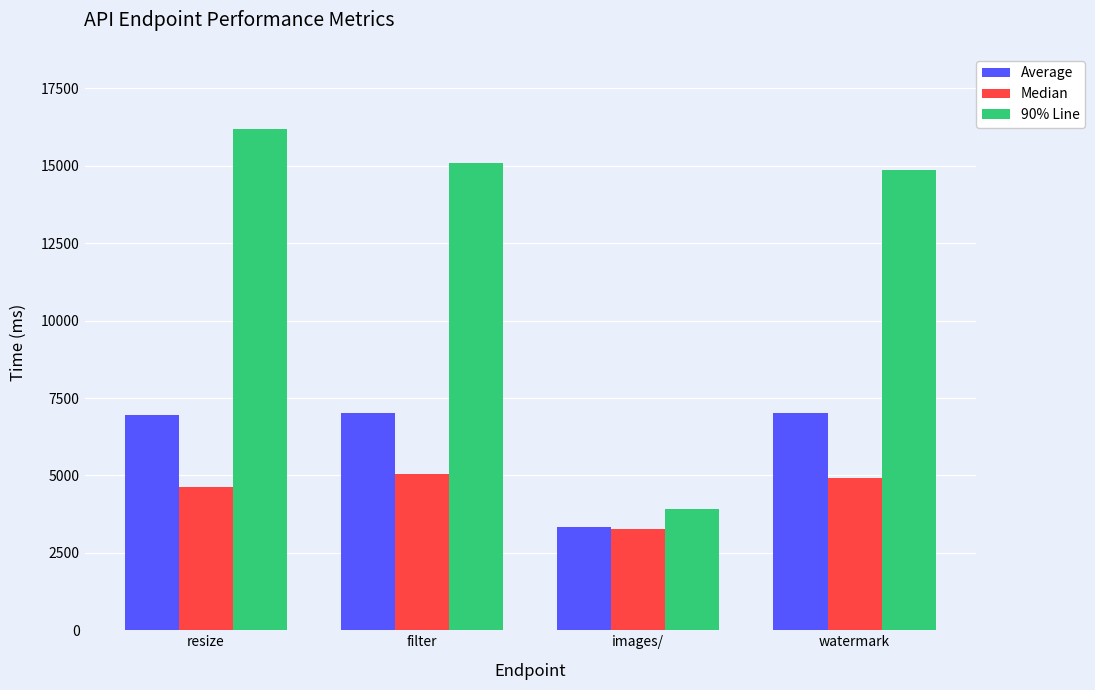

The 90% Line series shows 14851 at watermark. True or false?

True